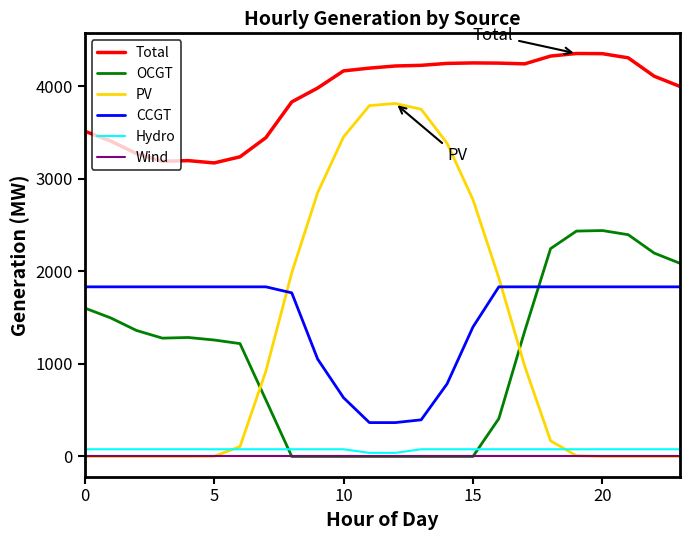

True or false: Wind and CCGT intersect in this chart.

False